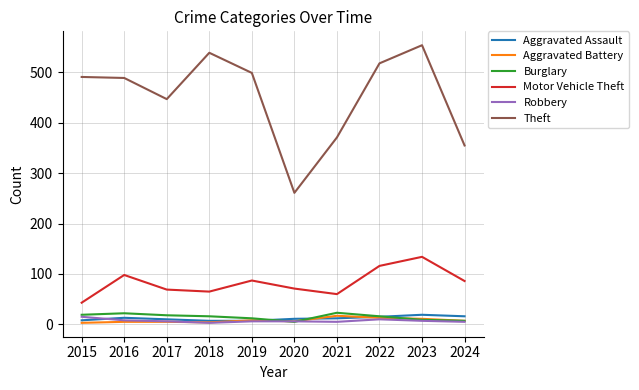

True or false: Theft and Motor Vehicle Theft cross at least once.

False